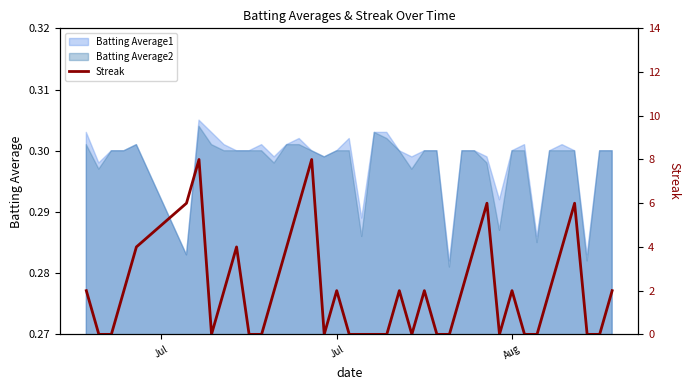

How many interior local peaks (higher than both neighbors) does the data have?

9